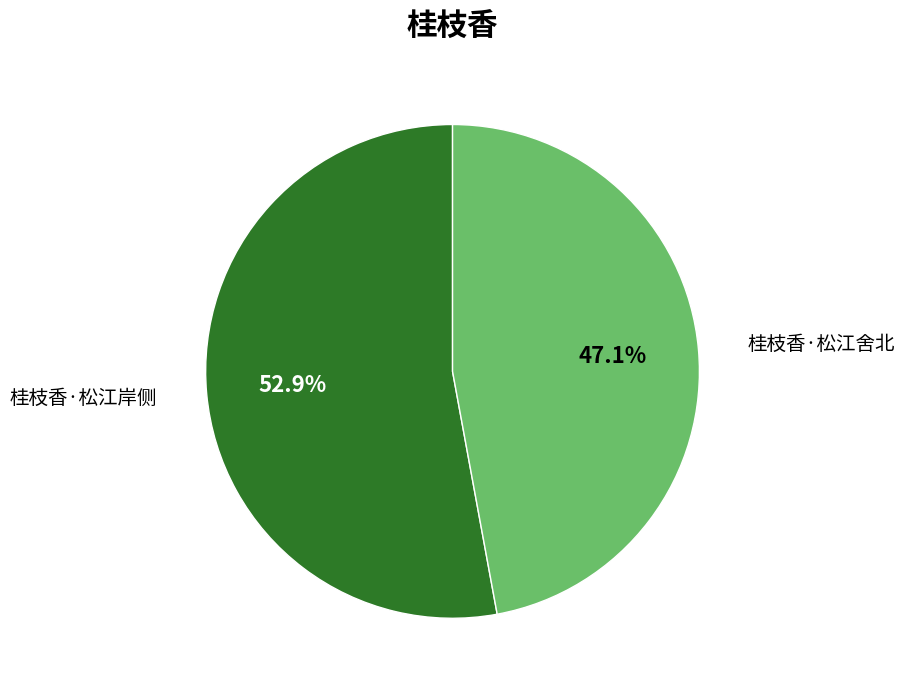

To the nearest percent, what is the difference between the largest and smallest slice percentages?

6%